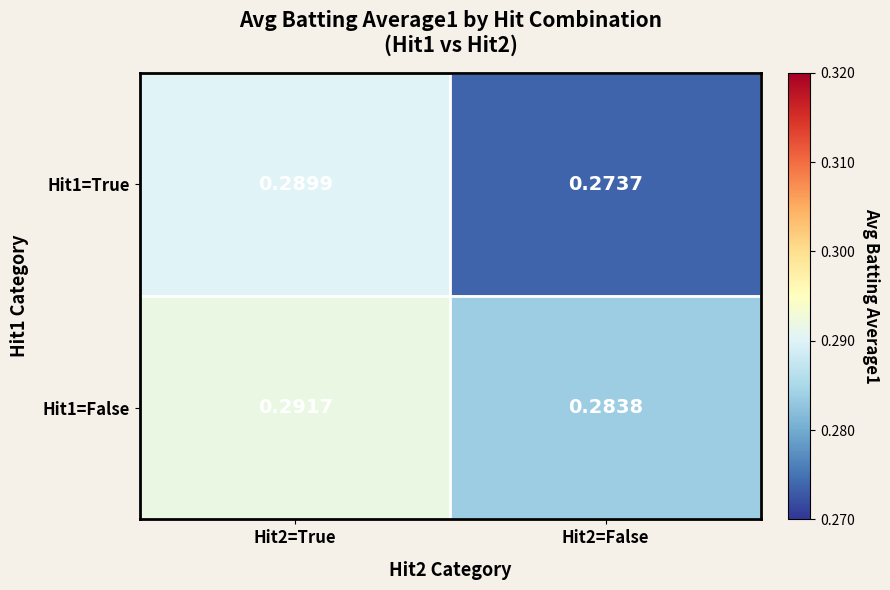

Is the value of Hit1=True at Hit2=True greater than the value of Hit1=False at Hit2=False?

Yes